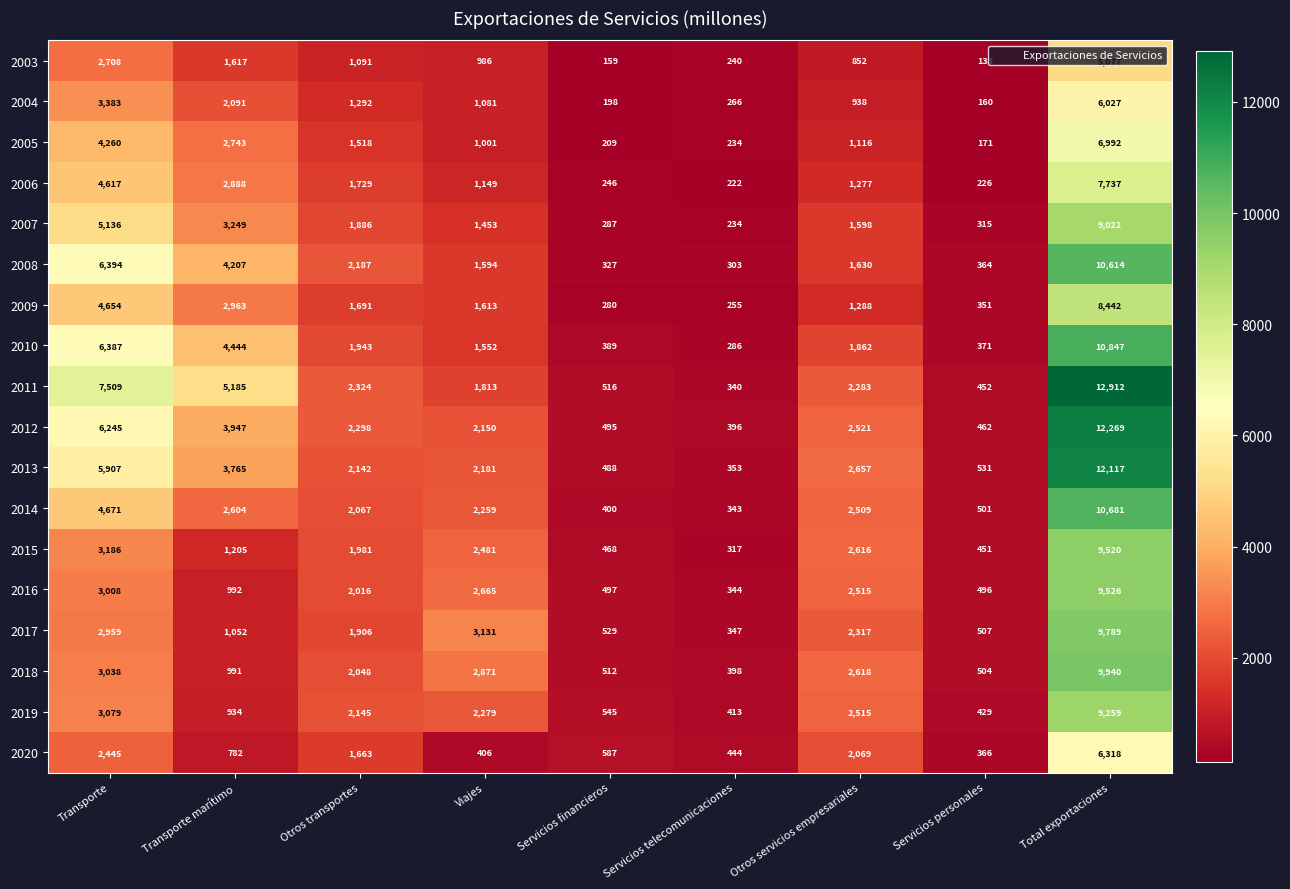

At Otros transportes, list the series in order from largest to smallest.

2011, 2012, 2008, 2019, 2013, 2014, 2018, 2016, 2015, 2010, 2017, 2007, 2006, 2009, 2020, 2005, 2004, 2003